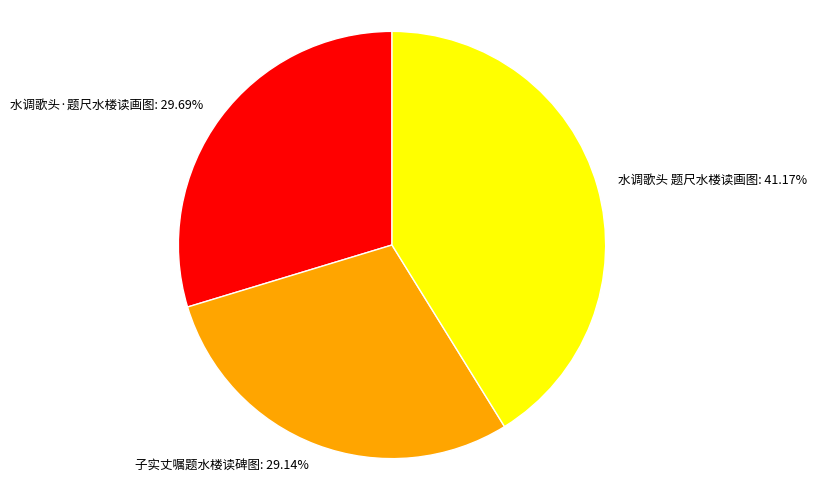

Is there a majority slice in this chart?

No